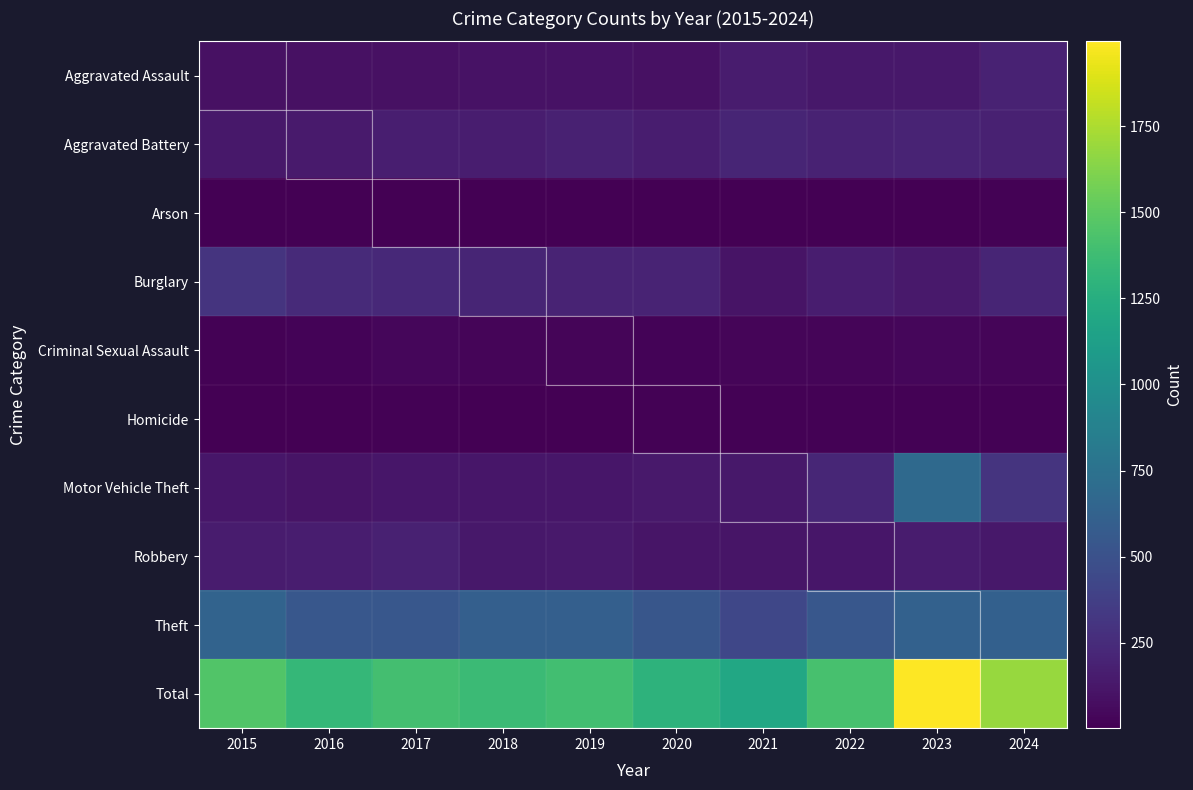

Between 2021 and 2024, which series saw the biggest shift?

Total